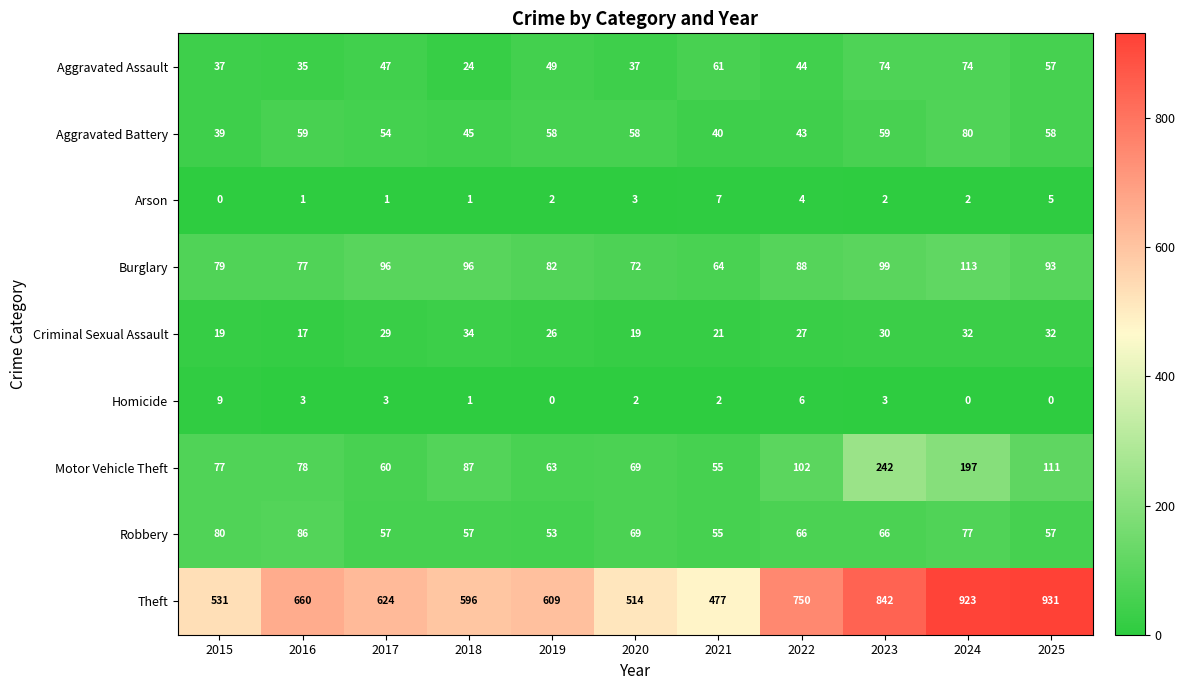

At which label is Aggravated Assault closest to 49?

2019